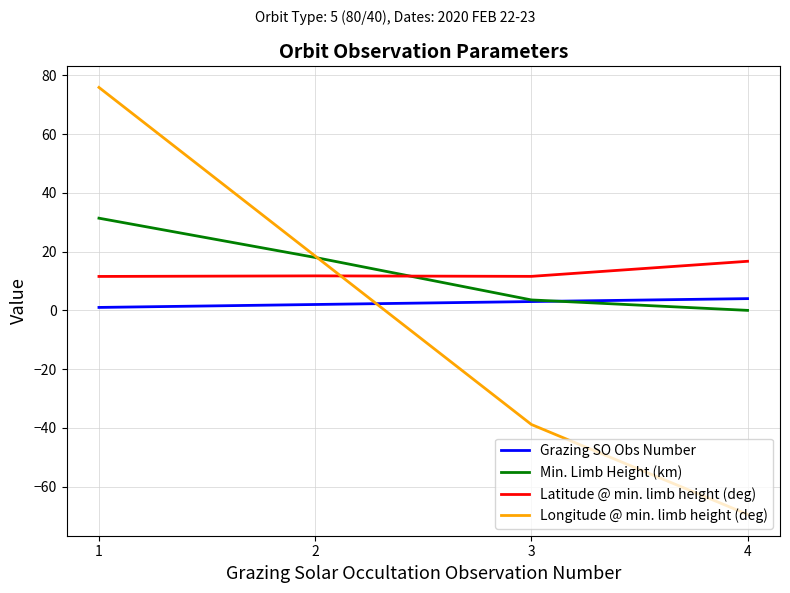

What is the sum of the Grazing SO Obs Number values at 4 and 2?

6.0